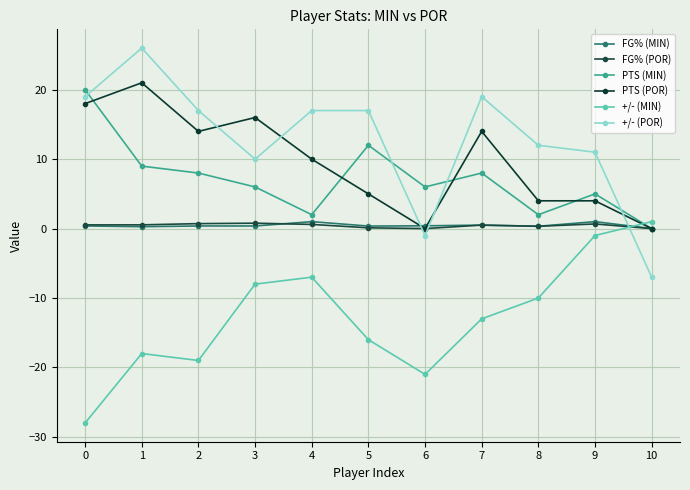

After their last crossing, which series has the higher values: PTS (POR) or FG% (MIN)?

PTS (POR)